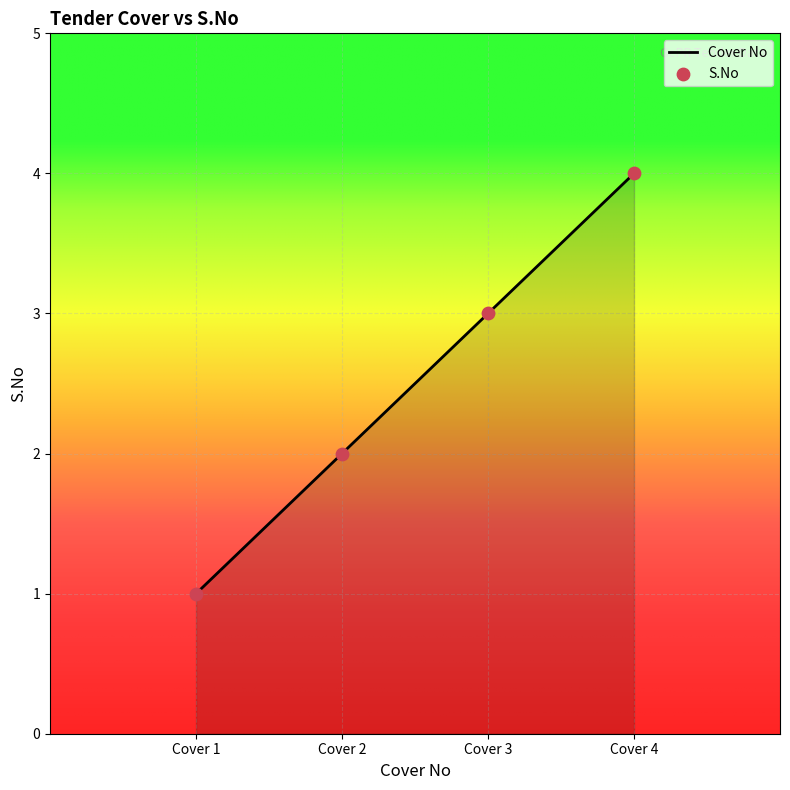

What is the change in value from Cover 3 to Cover 4?

+1